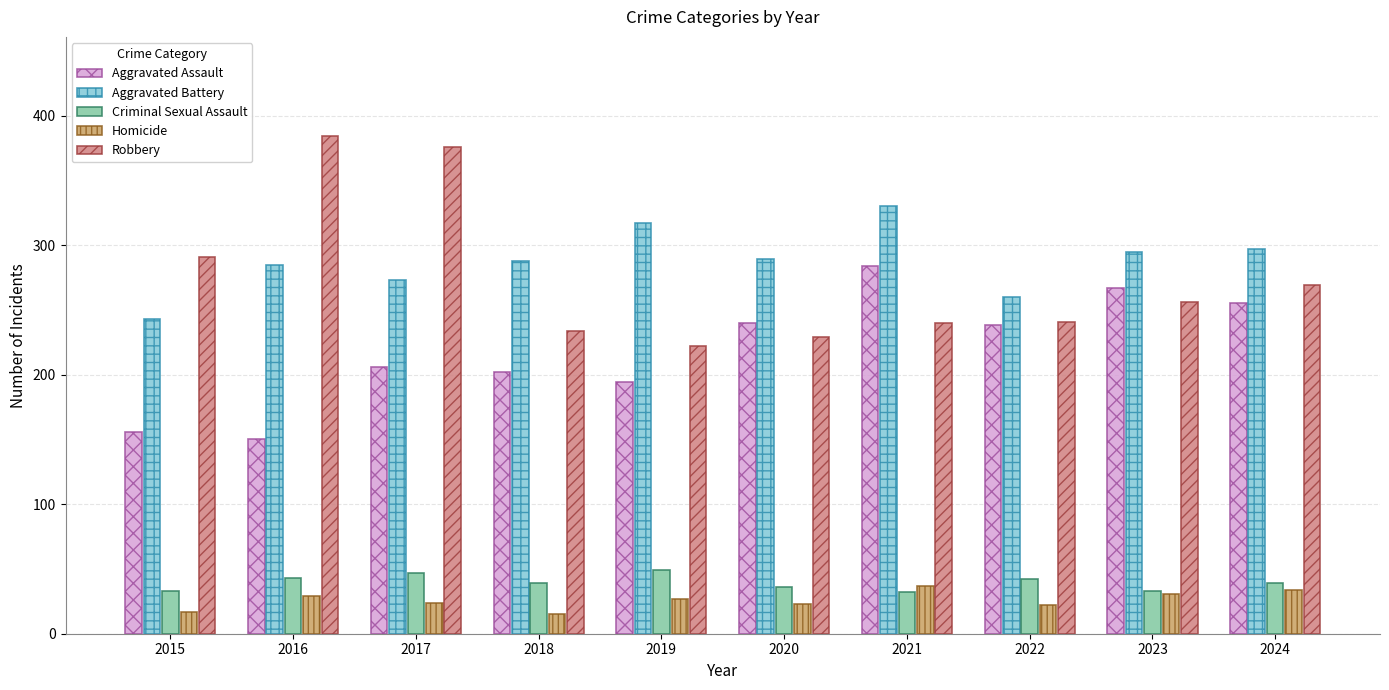

How many distinct data groups are displayed?

5